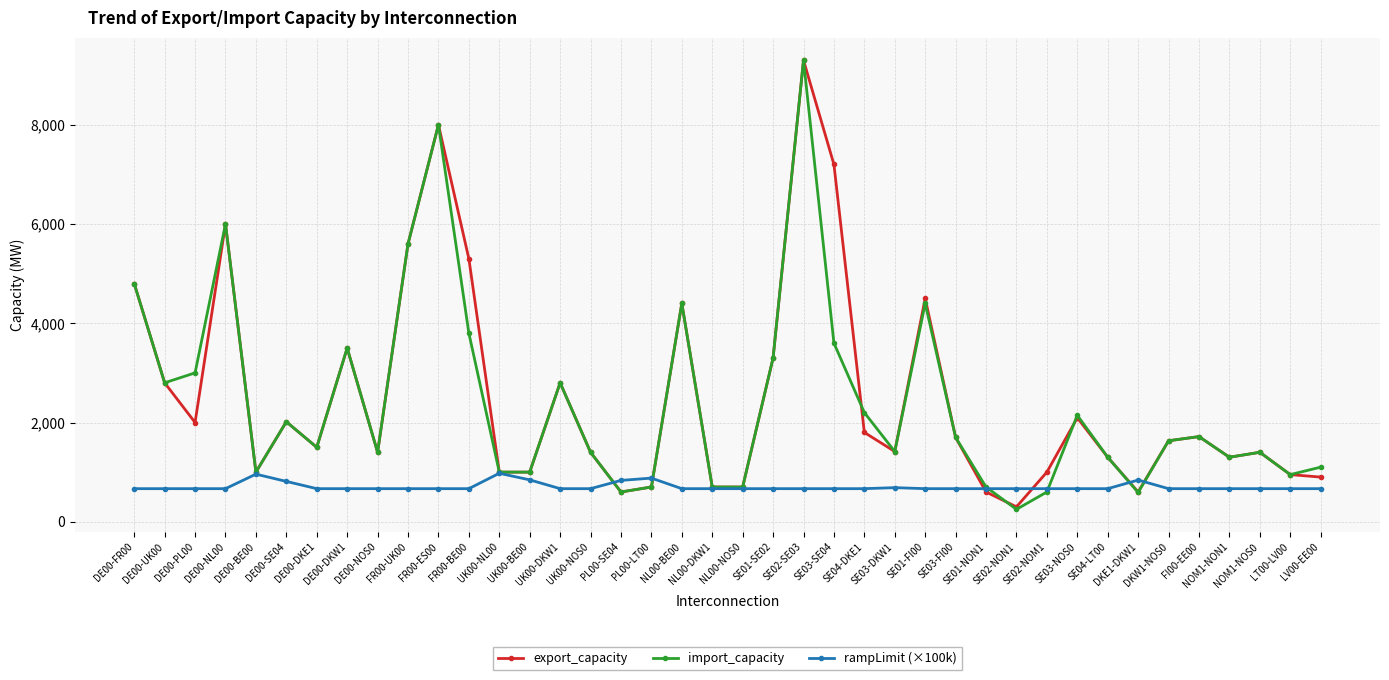

What is the minimum value shown in the chart?

250.0